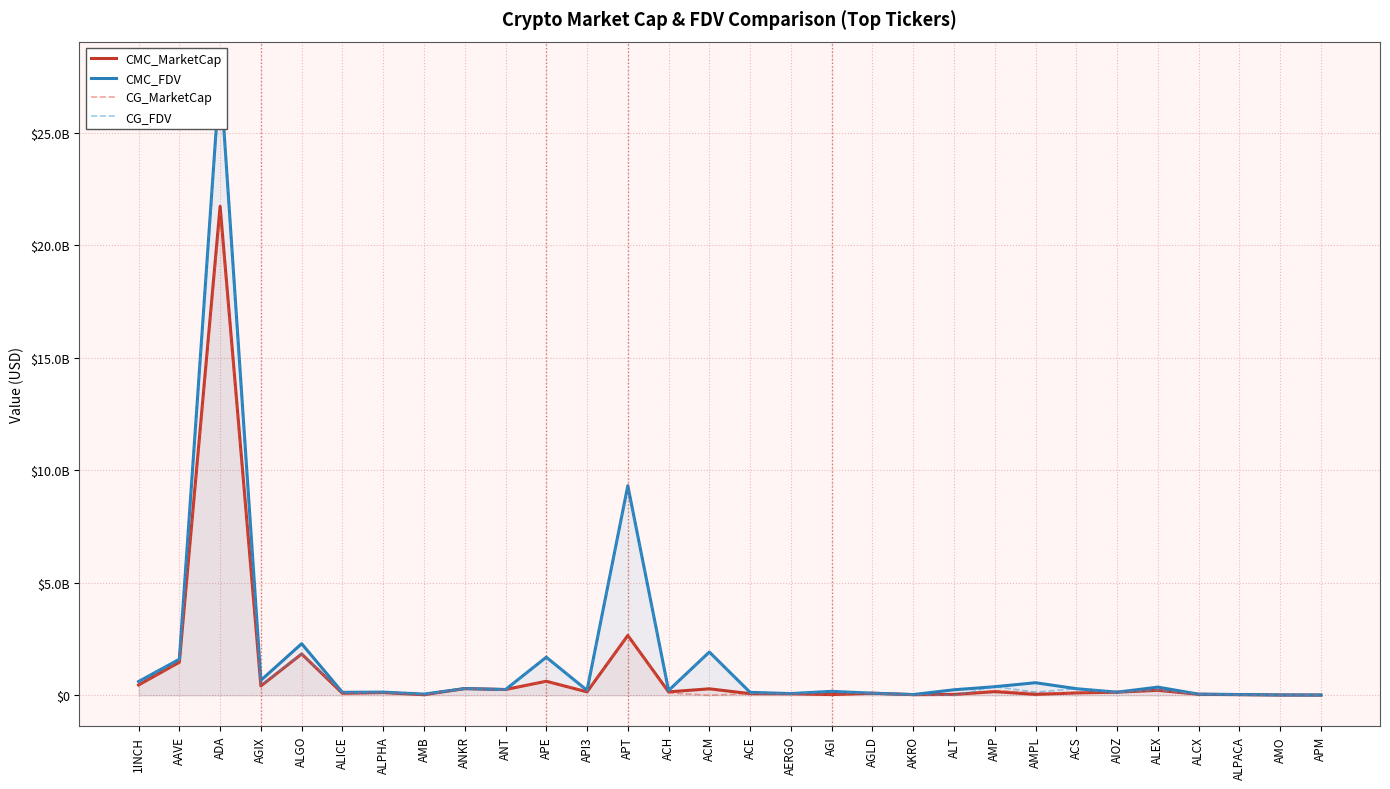

True or false: CG_FDV has more than 2 interior local peaks.

True